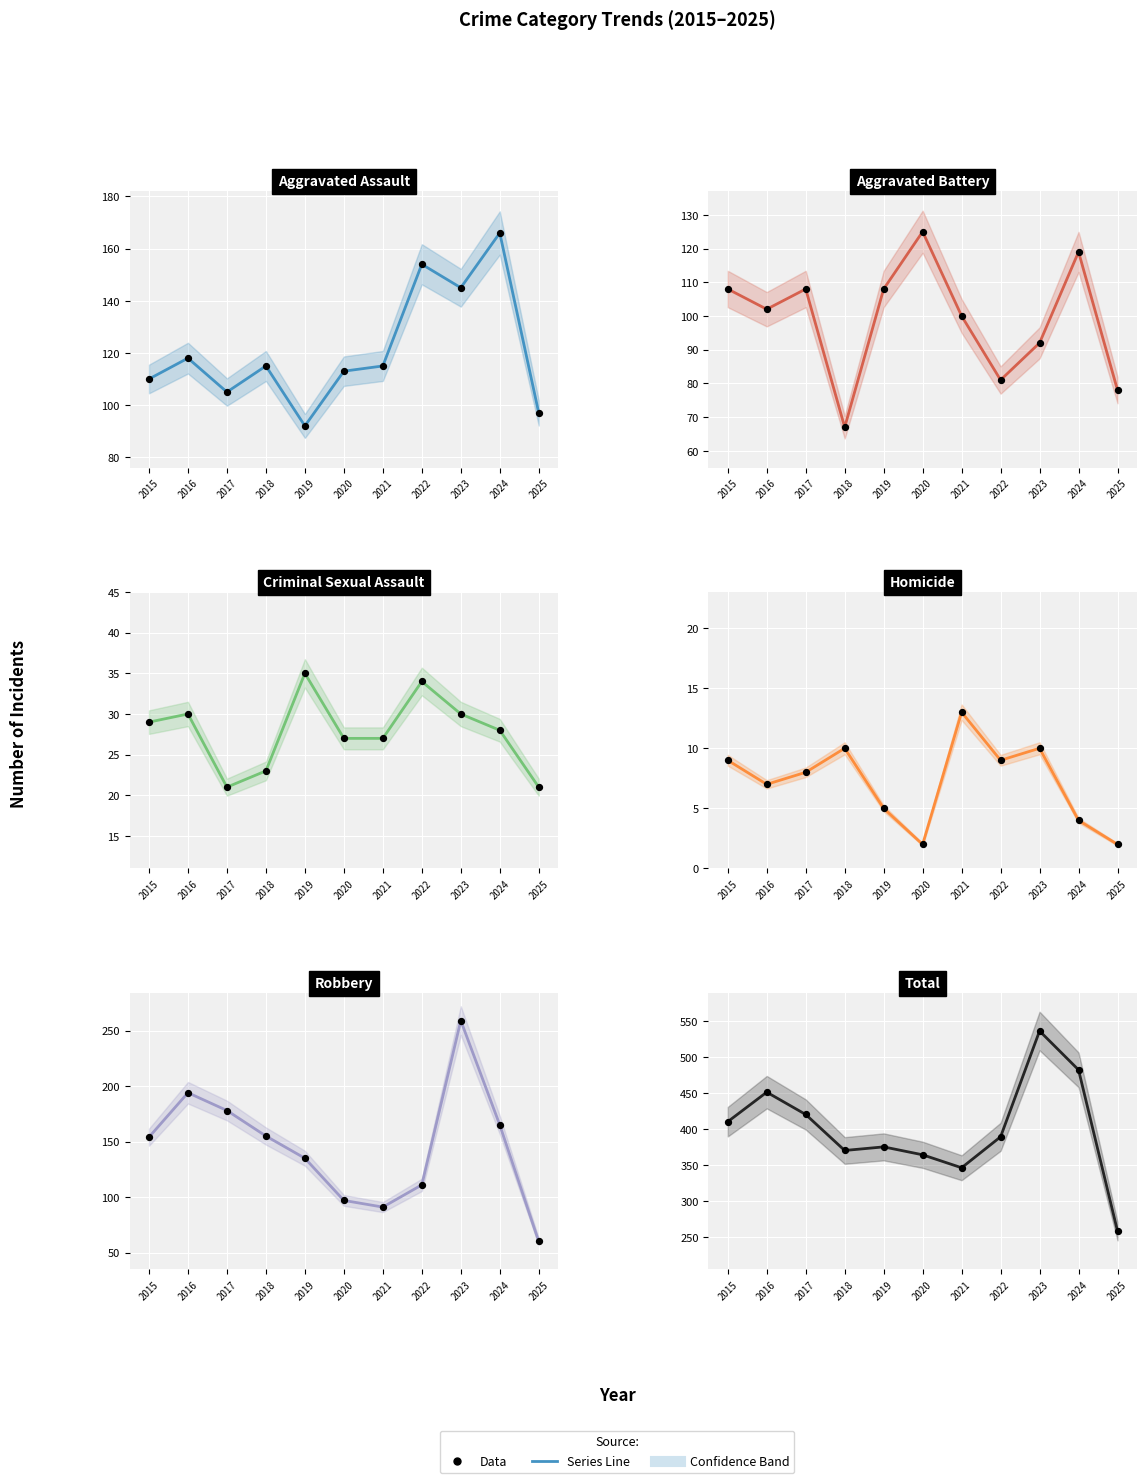

At which category is the sum across all series the highest?

2023